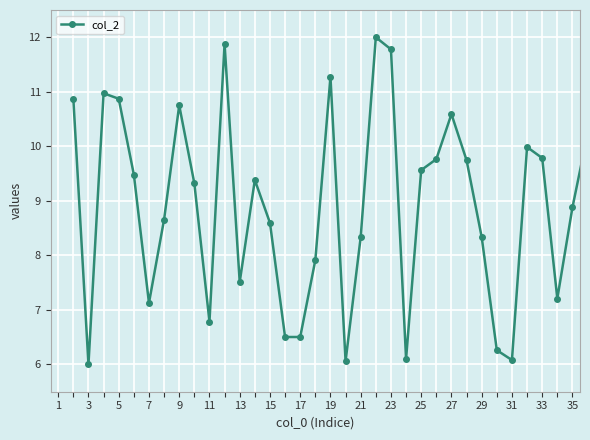

What is the value of the 19th point from the left?

6.1